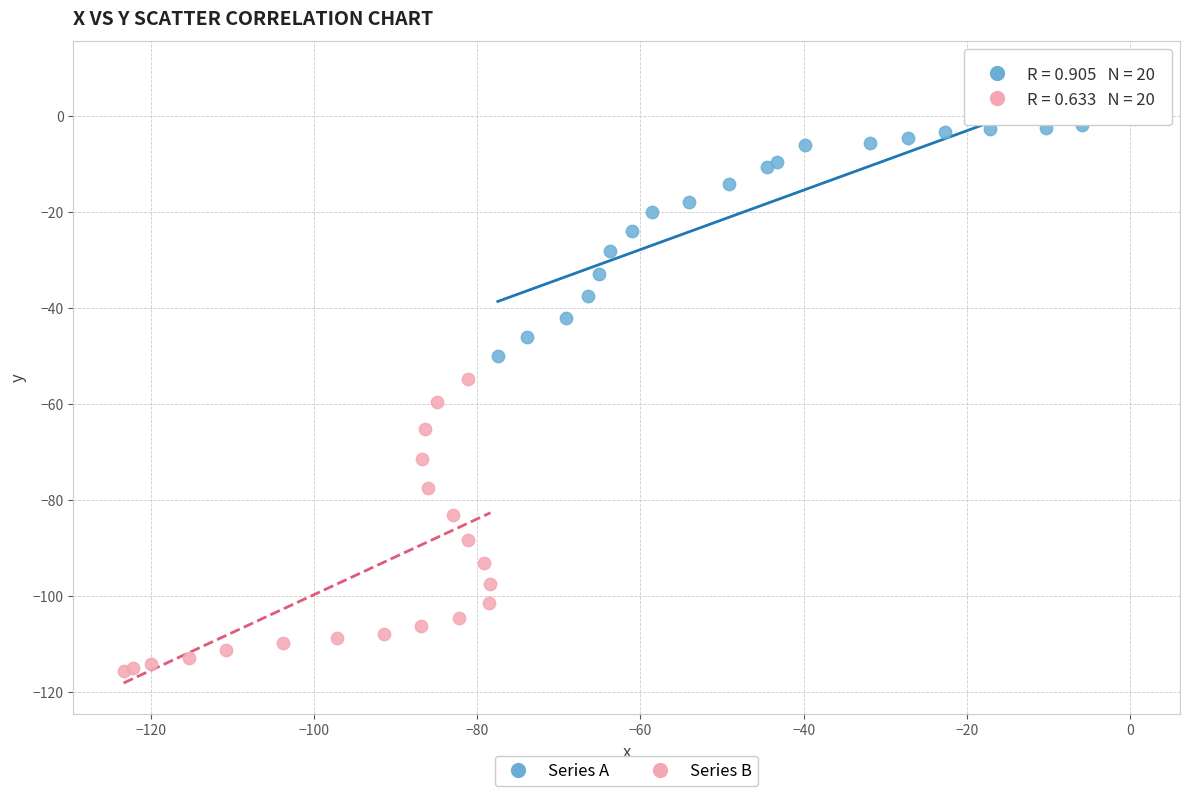

Which series contains the highest Y value?

Series A